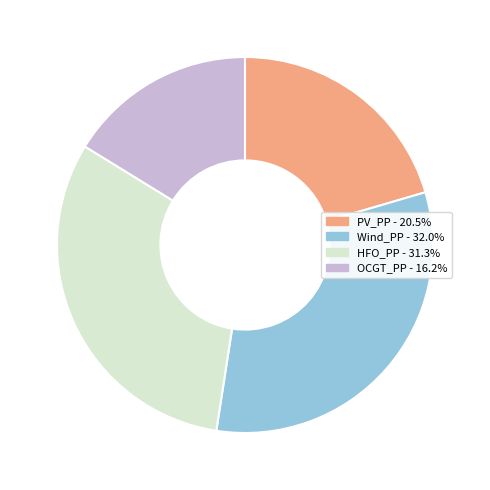

Rank the categories by value from highest to lowest.

Wind_PP, HFO_PP, PV_PP, OCGT_PP